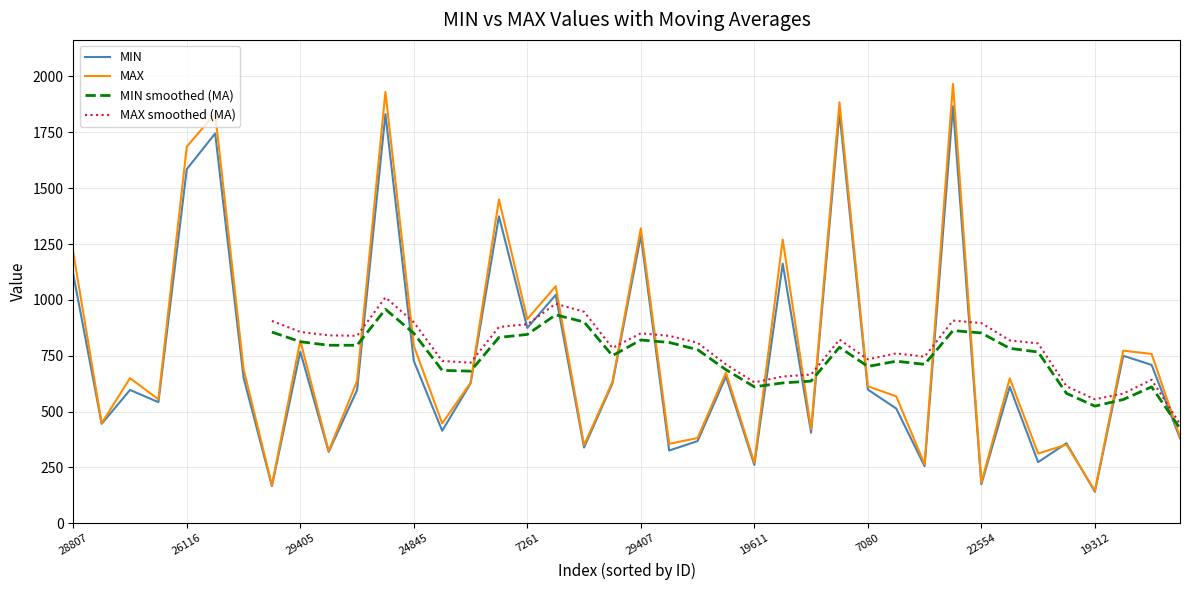

Where is MIN nearest to the value 1004?

31424